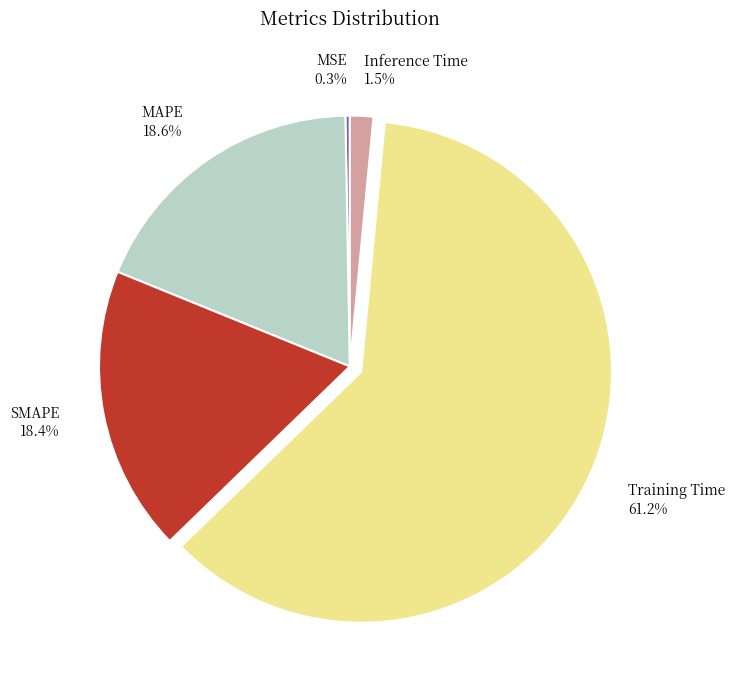

Is MAPE 18.6% the majority of the pie?

No